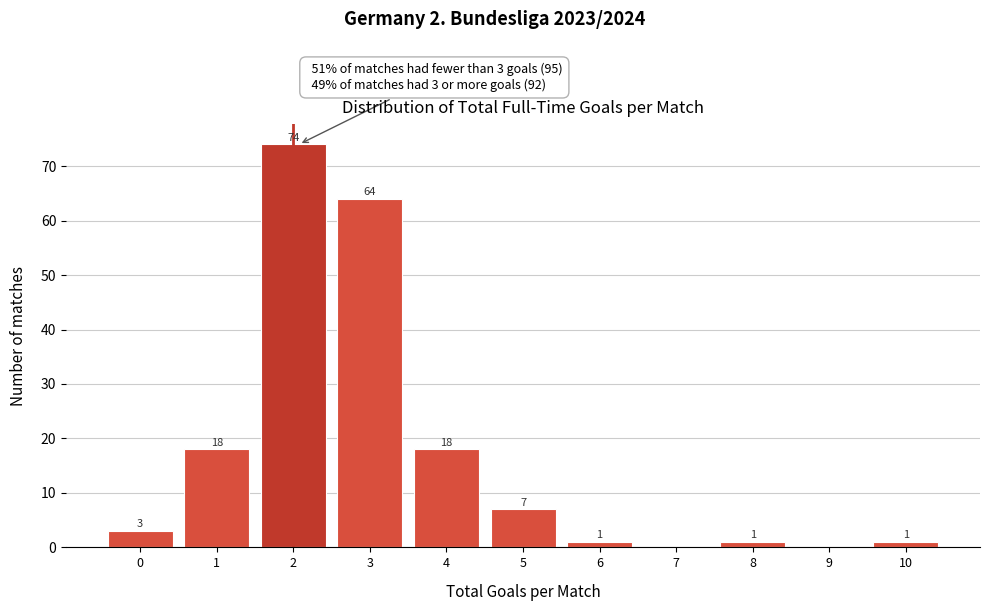

Reading right to left, list all the values displayed in this chart.

10=1	9=0	8=1	7=0	6=1	5=7	4=18	3=64	2=74	1=18	0=3